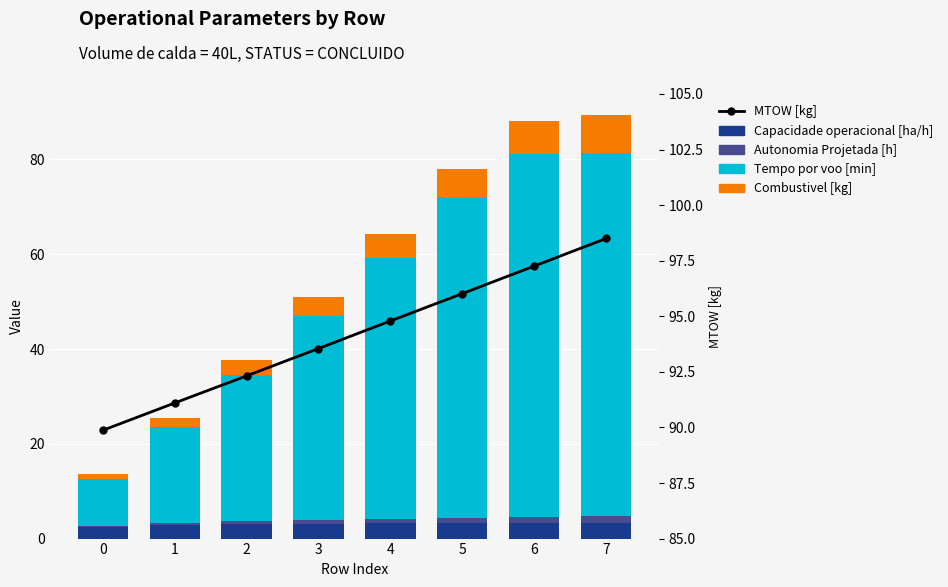

List the labels in order of Autonomia Projetada [h] value, largest first.

7, 6, 5, 4, 3, 2, 1, 0